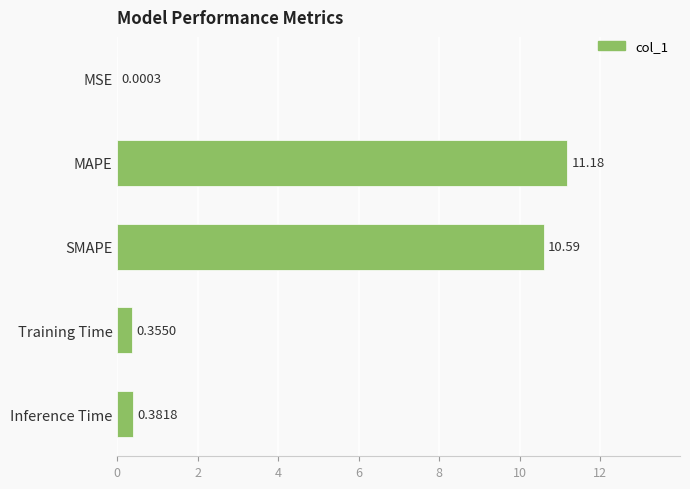

At which label is the value closest to 5?

Inference Time